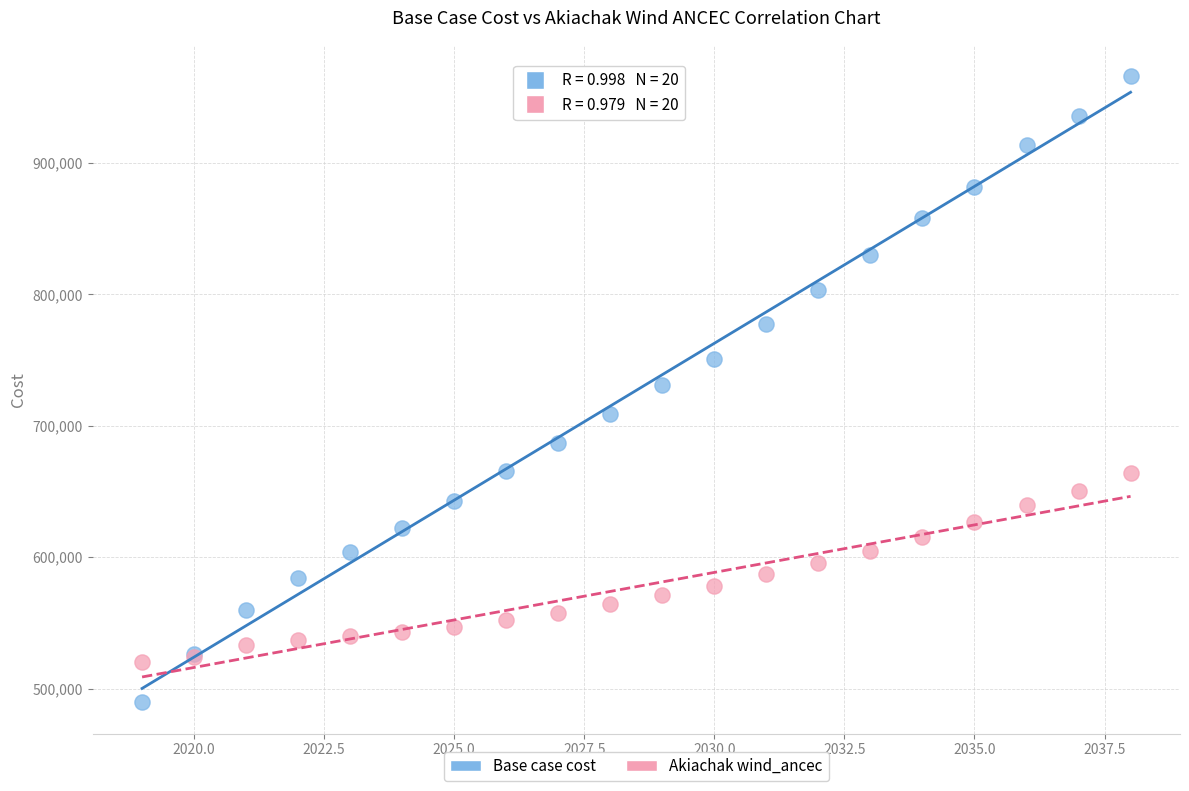

Which series has the widest spread of Y values?

Base case cost